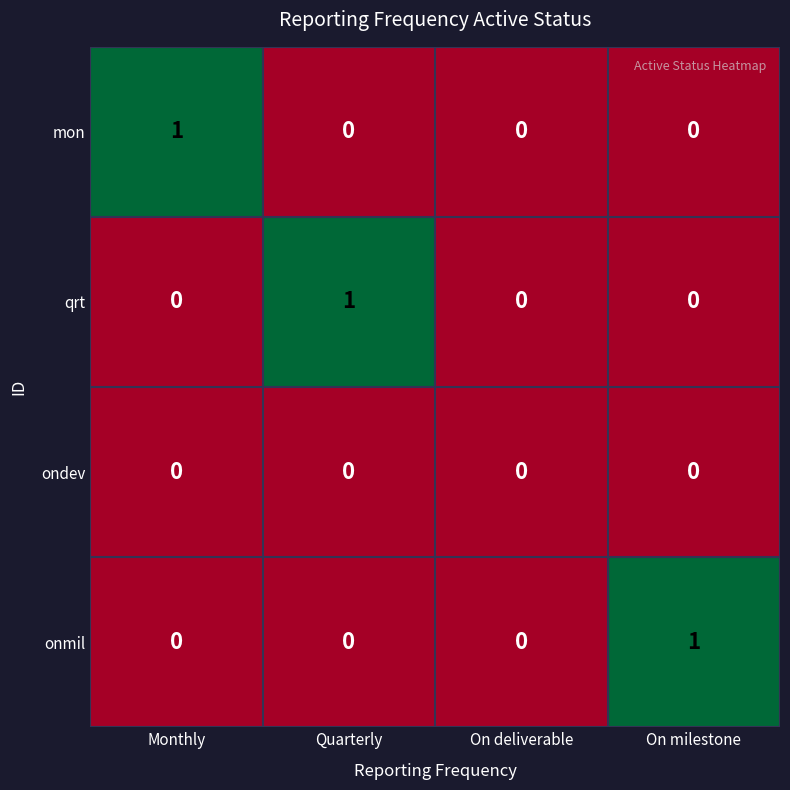

How many qrt values are between 0 and 1?

4